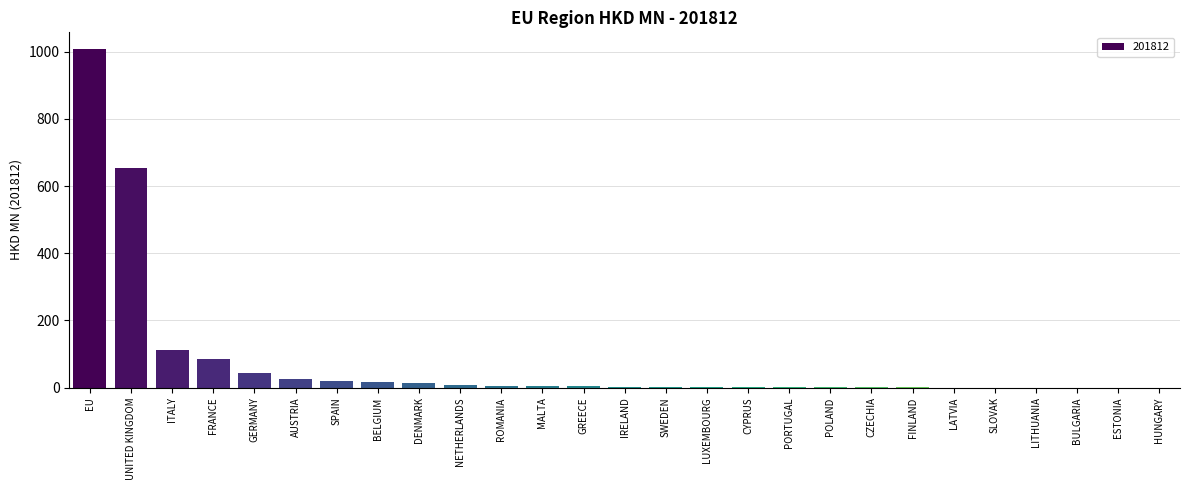

At which label is the value closest to 503?

UNITED KINGDOM